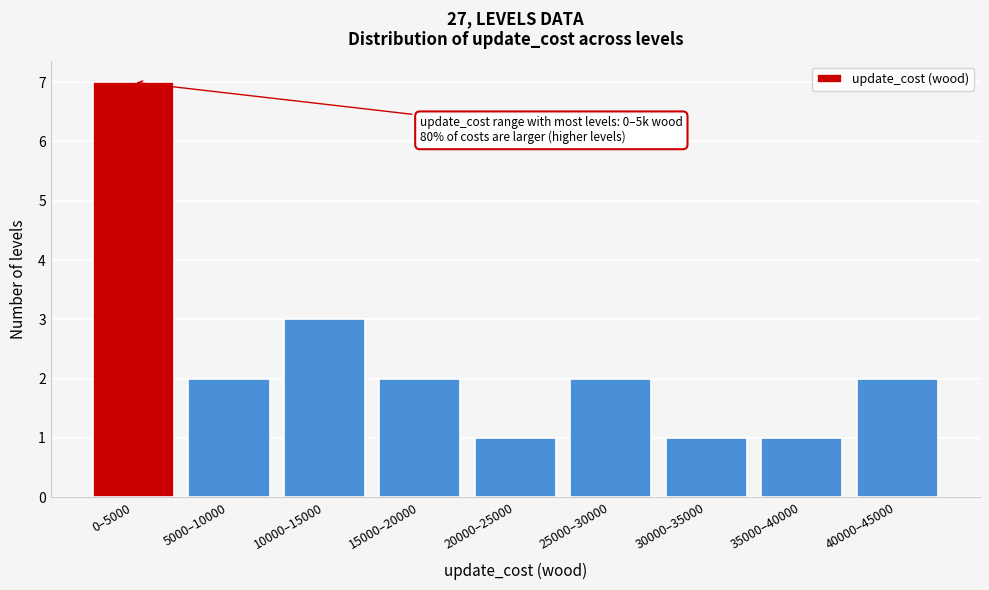

Reading left to right, list all the values displayed in this chart.

7	2	3	2	1	2	1	1	2